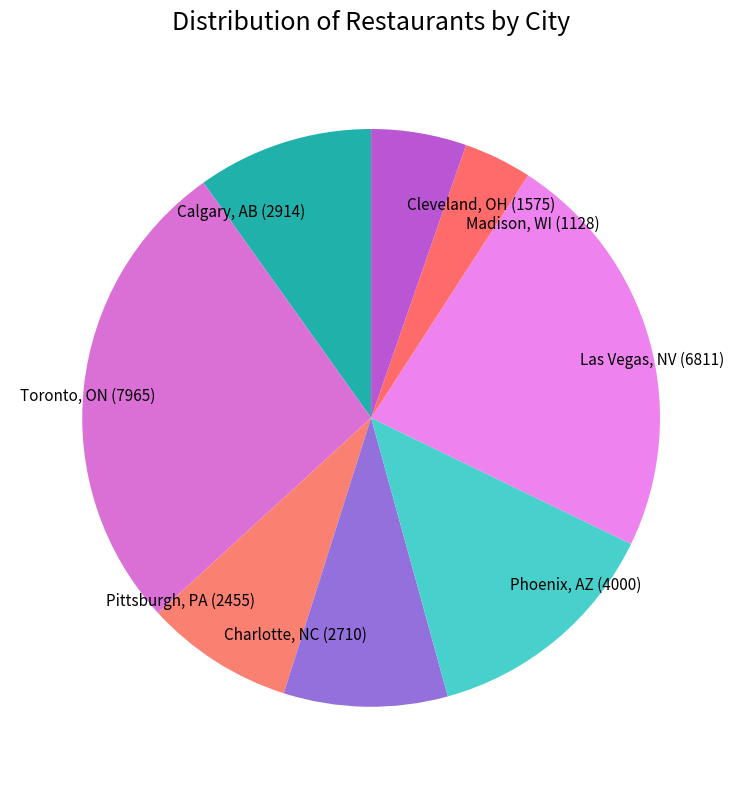

Which slice is the smallest?

Madison, WI